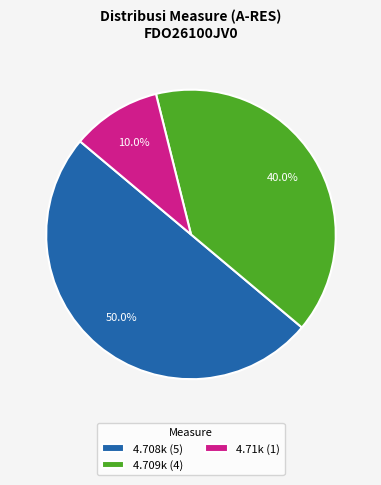

Approximately how many times larger is the value at 4.708k (5) compared to 4.71k (1)?

5.0